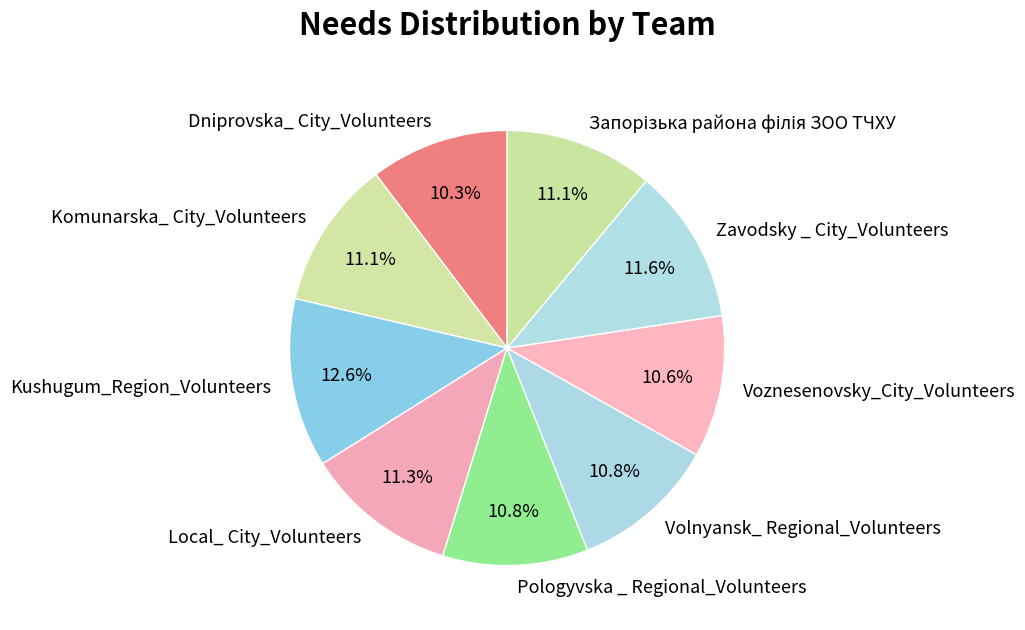

What is the ratio of the value at Local_ City_Volunteers to the value at Pologyvska _ Regional_Volunteers?

1.0